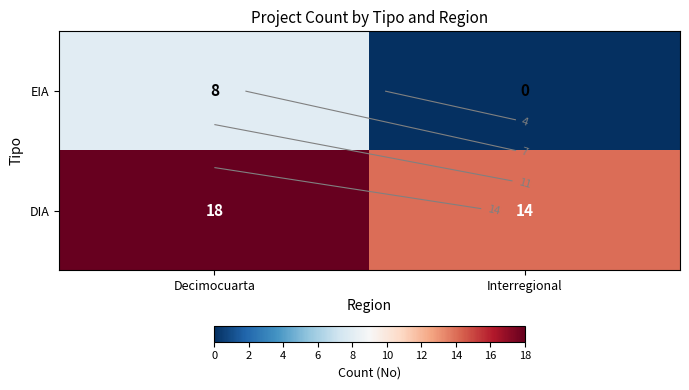

At how many categories does at least one series exceed 14?

1